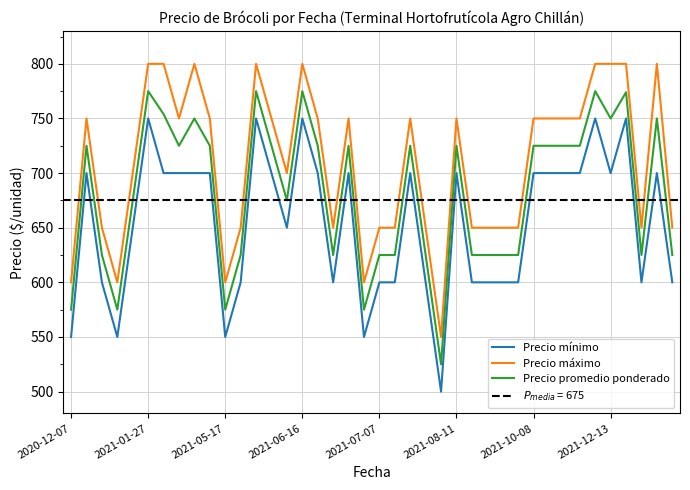

How many lines are shown in the chart?

3